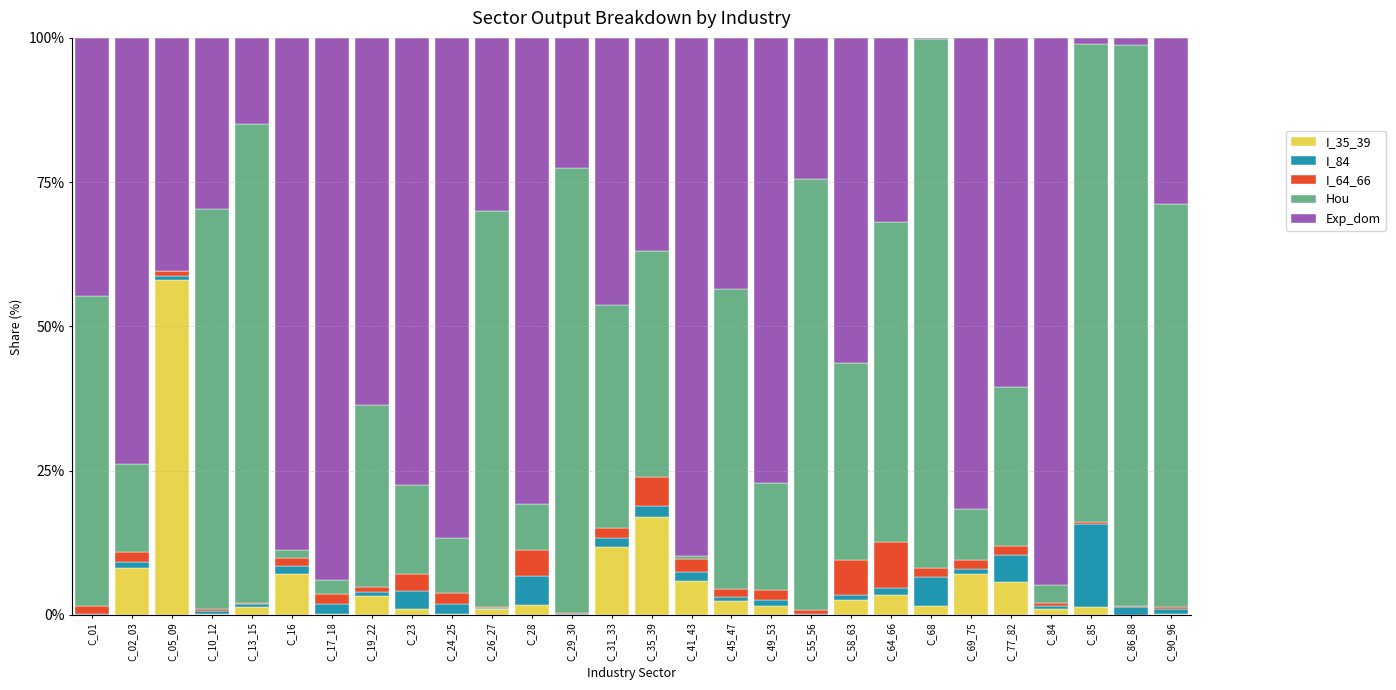

What is the highest value of the I_35_39 series?

58.0